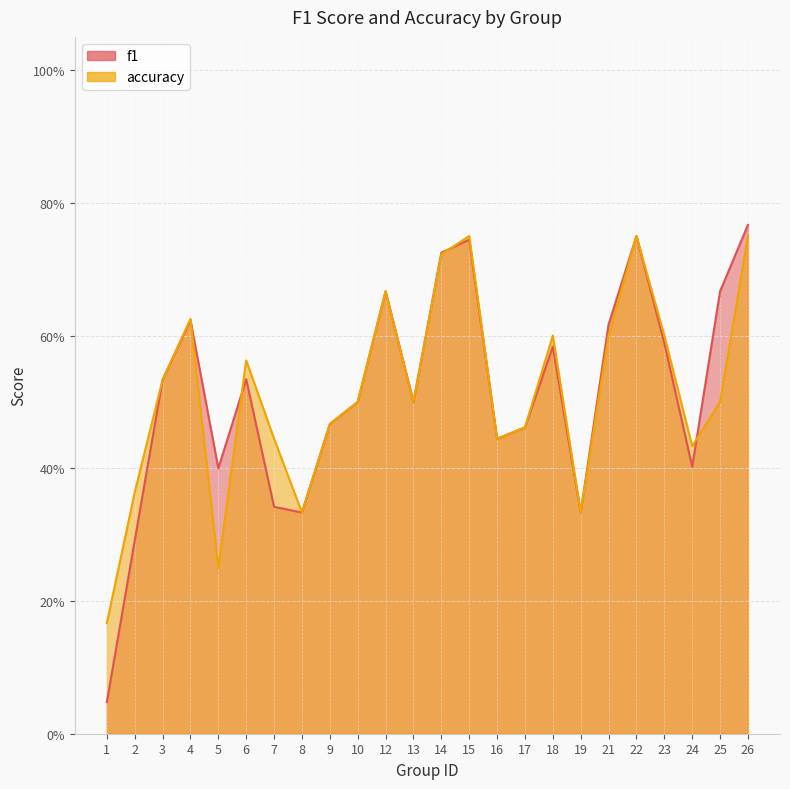

Which has a higher value, 13 or 4?

4